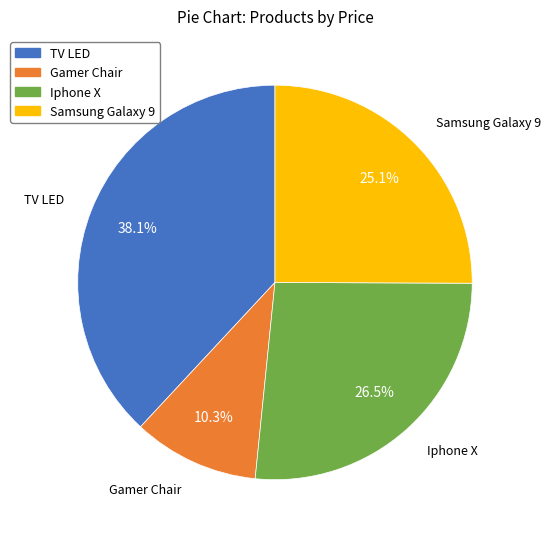

How many segments does this pie chart have?

4